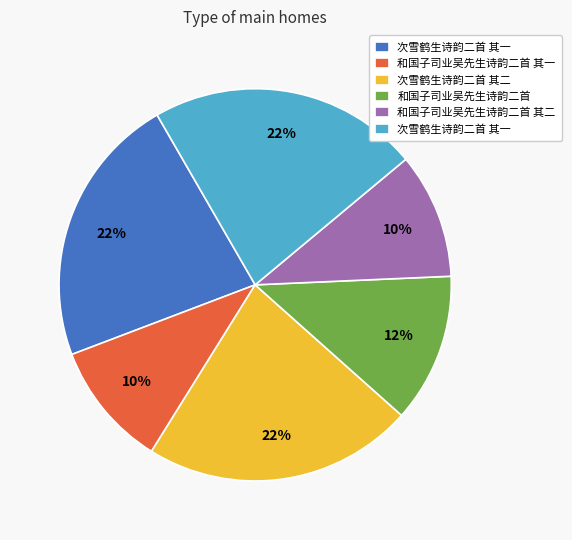

To the nearest percent, what is the average slice percentage?

17%